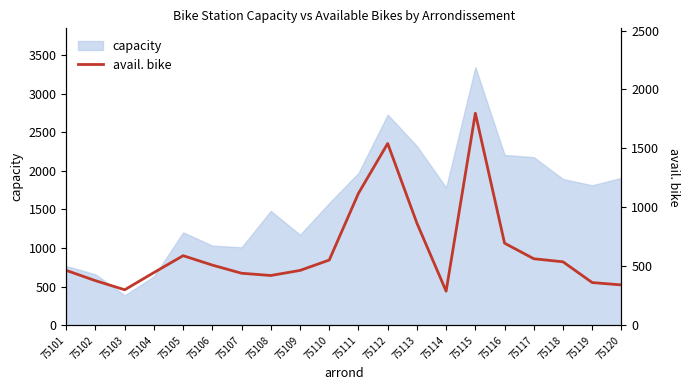

How many values are below 511?

10